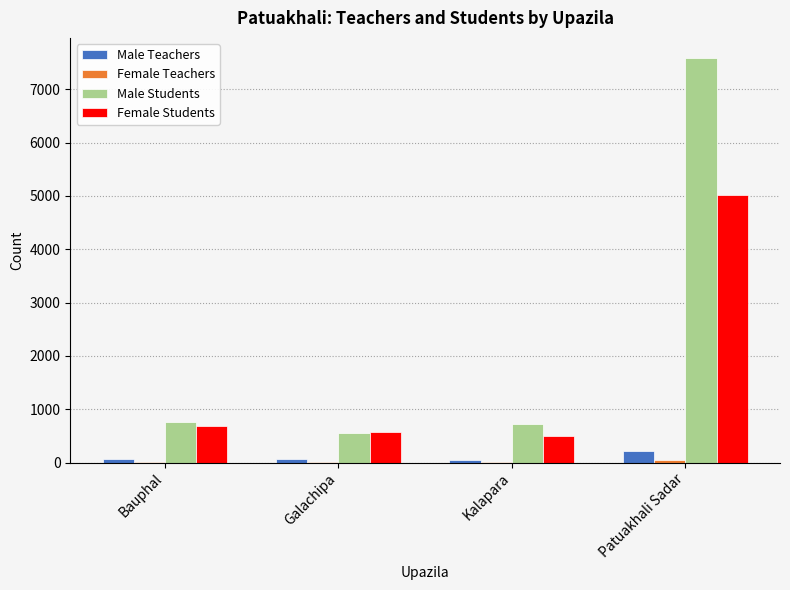

At which category is the sum across all series the highest?

Patuakhali Sadar